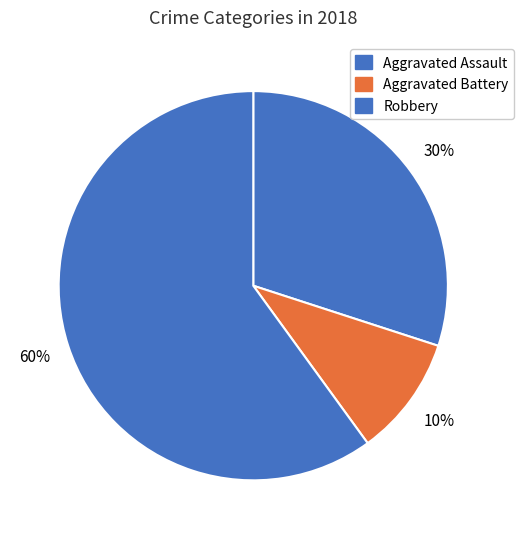

Which slice is the smallest?

Aggravated Battery